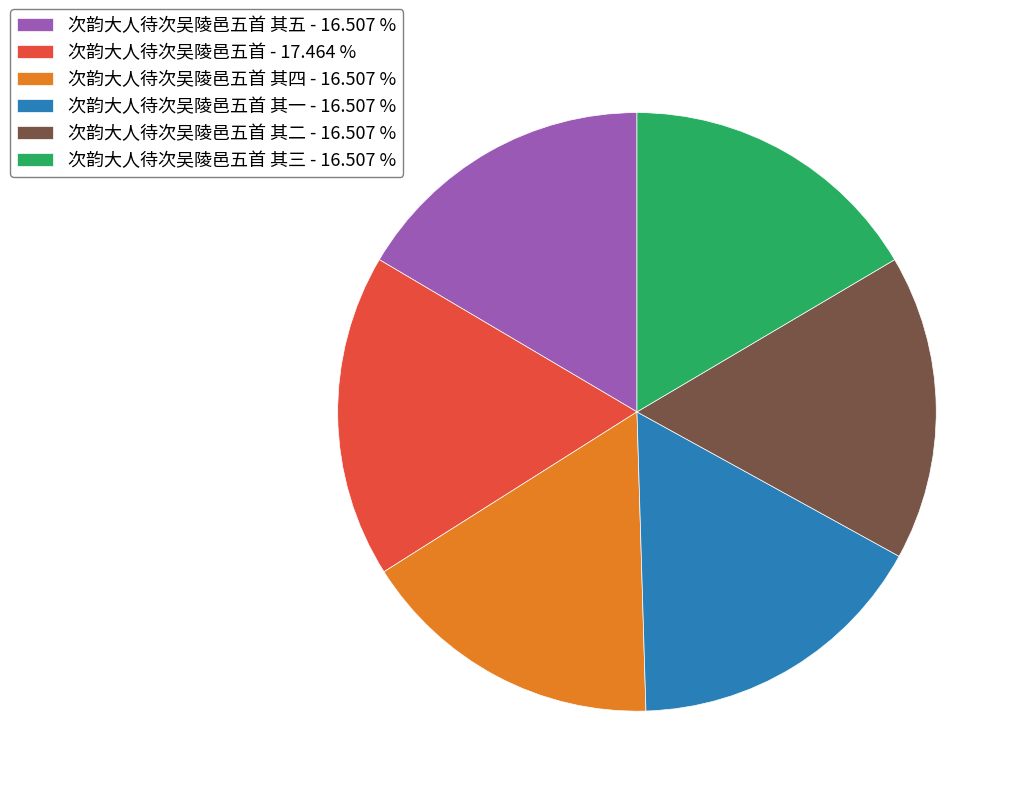

Is the sum of 次韵大人待次吴陵邑五首 其一 - 16.507 % and 次韵大人待次吴陵邑五首 其三 - 16.507 % greater than half?

No